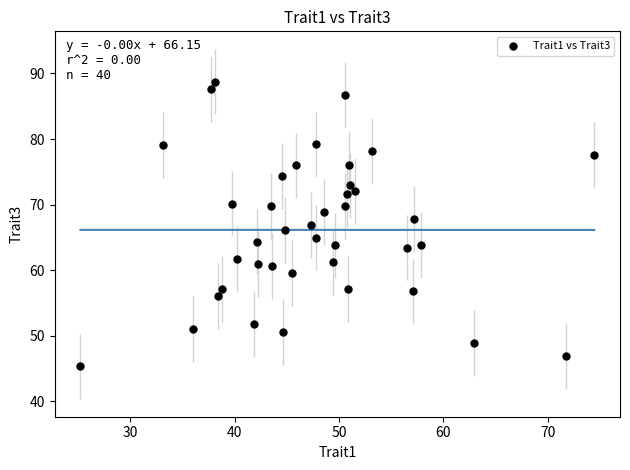

What is the range of Y values (max minus min)?

43.4